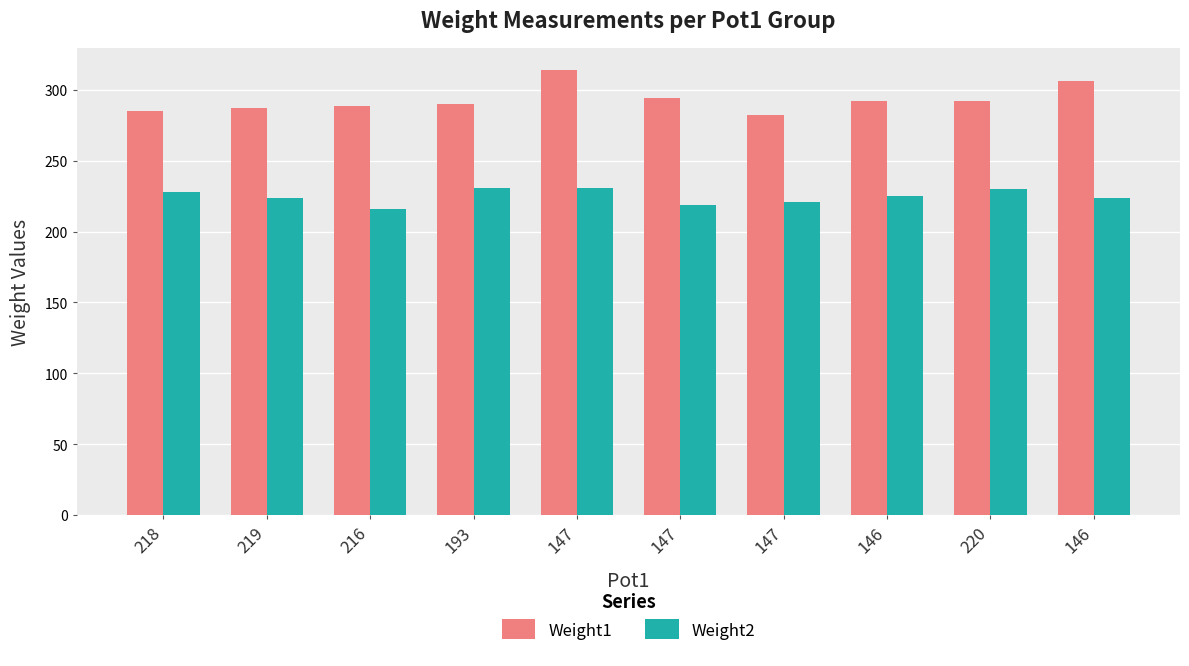

The value of Weight2 at 216 is 216. True or false?

True